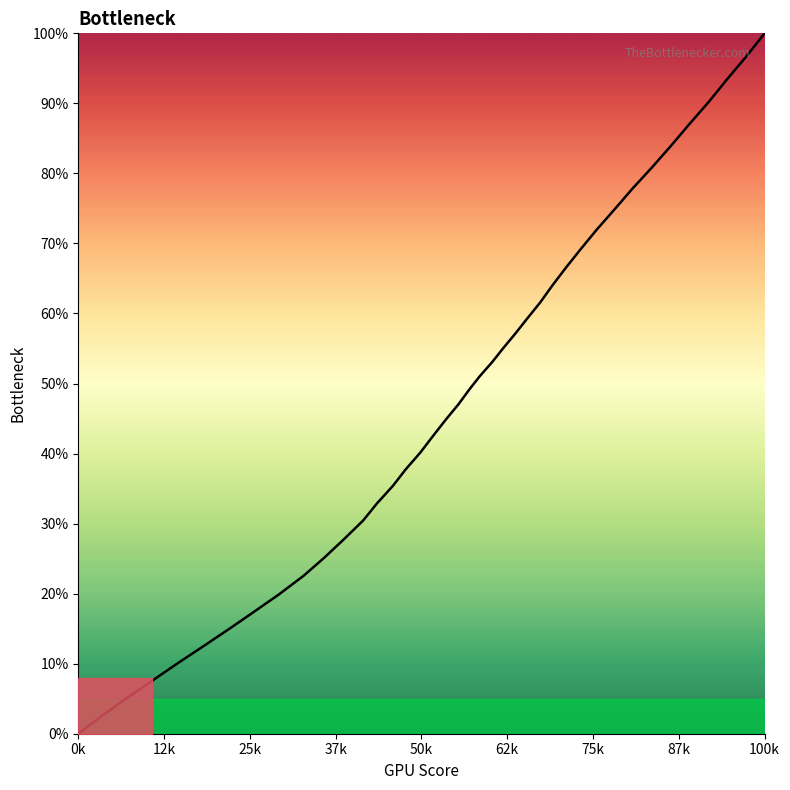

Is it true that the value at 25k is 8.3?

False